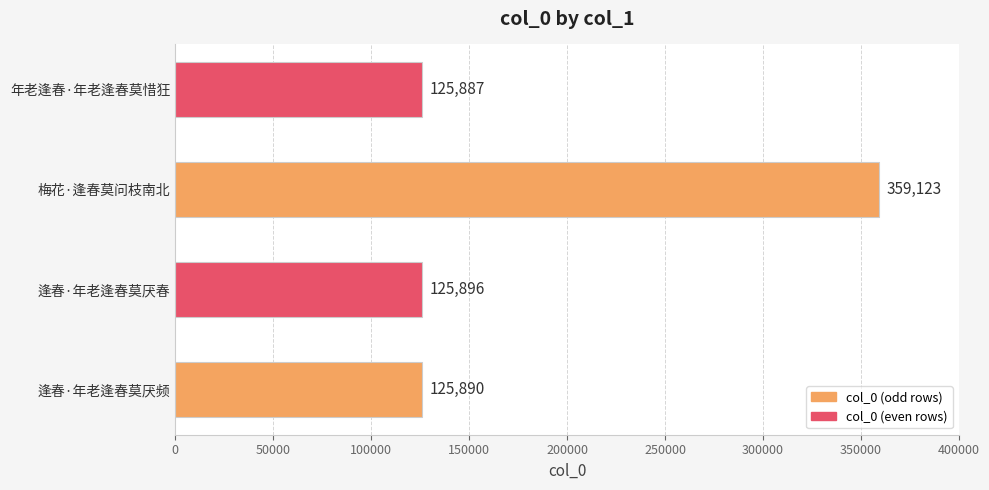

Approximately how many times larger is the value at 逢春·年老逢春莫厌频 compared to 梅花·逢春莫问枝南北?

0.4